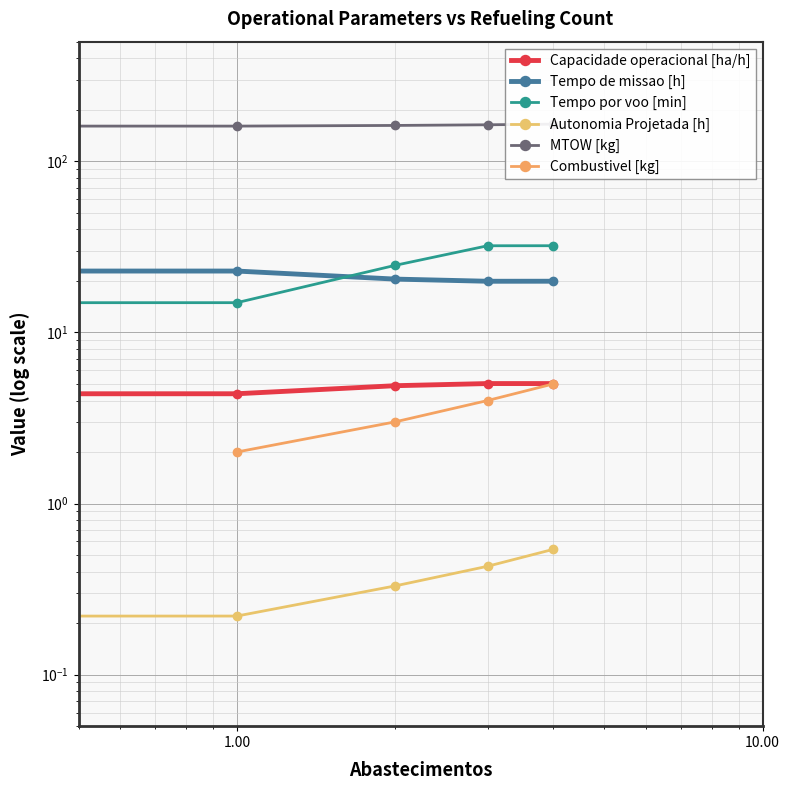

Is the value of Tempo por voo [min] at 2 greater than the value of Tempo de missao [h] at 4?

Yes